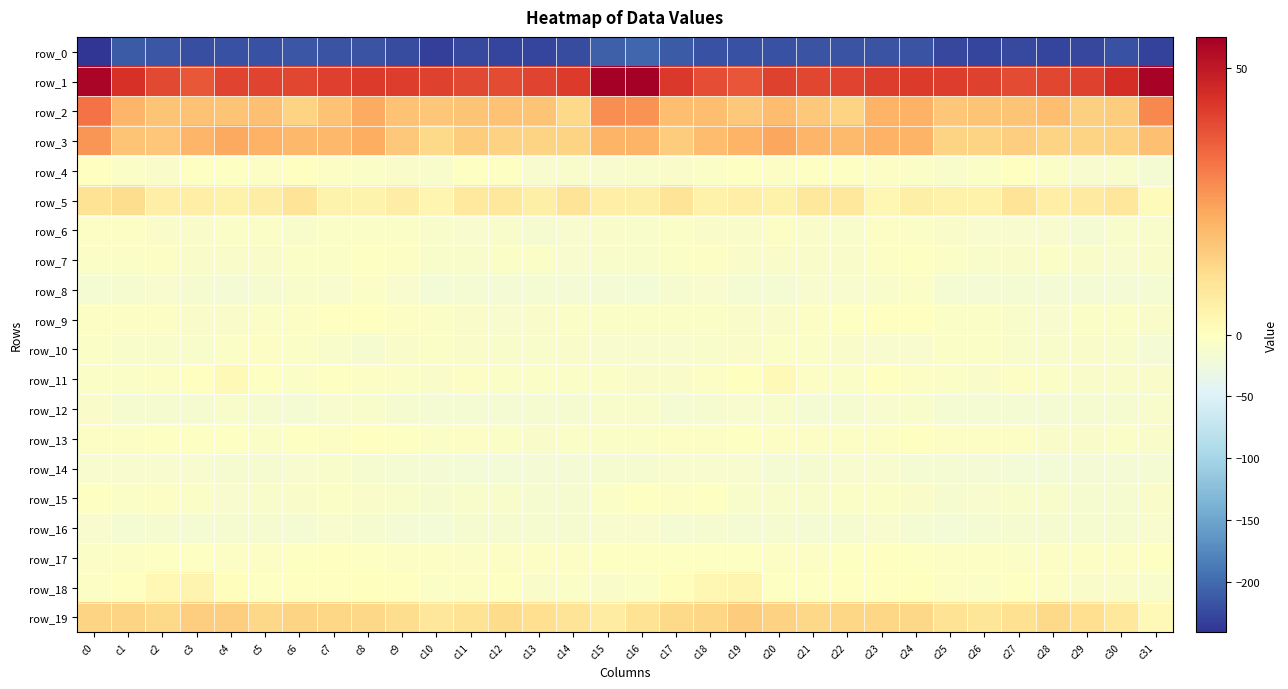

Reading right to left, extract all data points from this chart.

row_0: c31=-229.9	c30=-218.7	c29=-227.1	c28=-229.1	c27=-225.1	c26=-229.3	c25=-227.1	c24=-217.5	c23=-217.9	c22=-216.2	c21=-217.7	c20=-219.9	c19=-219.4	c18=-218.3	c17=-210.6	c16=-202.9	c15=-207.6	c14=-222.0	c13=-229.3	c12=-227.5	c11=-225.2	c10=-231.4	c9=-222.4	c8=-216.9	c7=-217.9	c6=-215.9	c5=-219.3	c4=-219.1	c3=-220.0	c2=-215.9	c1=-211.9	c0=-240.6
row_1: c31=54.7	c30=45.1	c29=41.3	c28=40.4	c27=39.3	c26=41.1	c25=42.0	c24=42.5	c23=42.2	c22=40.7	c21=40.2	c20=41.4	c19=38.0	c18=39.3	c17=43.2	c16=55.9	c15=55.7	c14=42.6	c13=40.8	c12=39.7	c11=40.0	c10=41.4	c9=42.3	c8=42.4	c7=41.6	c6=40.3	c5=40.7	c4=40.7	c3=37.5	c2=40.0	c1=44.4	c0=54.5
row_2: c31=28.7	c30=15.5	c29=14.5	c28=18.4	c27=17.1	c26=17.1	c25=16.7	c24=21.1	c23=20.9	c22=13.7	c21=16.3	c20=19.0	c19=16.4	c18=18.7	c17=18.4	c16=26.9	c15=27.9	c14=12.6	c13=17.1	c12=17.5	c11=17.2	c10=16.8	c9=17.7	c8=22.6	c7=17.7	c6=13.8	c5=18.2	c4=17.4	c3=17.6	c2=17.4	c1=20.2	c0=32.4
row_3: c31=18.1	c30=14.2	c29=14.0	c28=13.7	c27=15.1	c26=14.0	c25=13.6	c24=20.9	c23=21.1	c22=19.3	c21=20.1	c20=23.3	c19=20.9	c18=19.1	c17=15.7	c16=20.9	c15=20.8	c14=13.7	c13=14.0	c12=14.1	c11=15.3	c10=12.7	c9=16.3	c8=22.0	c7=19.8	c6=19.8	c5=21.0	c4=22.9	c3=20.3	c2=16.7	c1=17.4	c0=26.4
row_4: c31=-16.2	c30=-11.2	c29=-11.5	c28=-7.1	c27=-1.1	c26=-7.3	c25=-10.3	c24=-5.9	c23=-5.2	c22=-2.2	c21=-3.6	c20=-4.8	c19=-1.9	c18=-7.0	c17=-8.5	c16=-10.1	c15=-11.4	c14=-10.5	c13=-11.3	c12=-3.5	c11=-2.6	c10=-10.2	c9=-8.1	c8=-5.7	c7=-4.4	c6=-1.6	c5=-5.2	c4=-3.1	c3=-2.7	c2=-9.0	c1=-6.3	c0=-1.5
row_5: c31=1.2	c30=8.6	c29=7.1	c28=5.9	c27=9.4	c26=4.4	c25=4.8	c24=5.3	c23=2.9	c22=7.9	c21=8.2	c20=4.5	c19=6.0	c18=4.9	c17=9.3	c16=5.3	c15=5.8	c14=9.5	c13=5.3	c12=8.1	c11=7.8	c10=3.3	c9=6.3	c8=3.9	c7=4.0	c6=9.3	c5=6.4	c4=5.0	c3=6.0	c2=5.8	c1=11.6	c0=9.7
row_6: c31=-9.8	c30=-10.0	c29=-15.4	c28=-11.6	c27=-11.9	c26=-12.9	c25=-8.3	c24=-6.9	c23=-5.6	c22=-10.3	c21=-9.3	c20=-5.2	c19=-8.5	c18=-8.6	c17=-6.5	c16=-10.4	c15=-8.9	c14=-12.0	c13=-14.6	c12=-10.5	c11=-13.1	c10=-11.3	c9=-7.3	c8=-6.4	c7=-7.0	c6=-10.9	c5=-6.8	c4=-6.6	c3=-8.9	c2=-8.0	c1=-4.5	c0=-3.8
row_7: c31=-8.5	c30=-11.4	c29=-9.0	c28=-5.9	c27=-8.8	c26=-10.2	c25=-7.4	c24=-2.1	c23=-4.1	c22=-7.6	c21=-7.7	c20=-7.8	c19=-9.0	c18=-5.2	c17=-7.3	c16=-10.9	c15=-9.6	c14=-11.5	c13=-6.5	c12=-6.9	c11=-9.4	c10=-10.4	c9=-4.8	c8=-1.9	c7=-6.1	c6=-7.2	c5=-7.8	c4=-8.9	c3=-7.6	c2=-4.9	c1=-6.8	c0=-7.1
row_8: c31=-16.0	c30=-18.5	c29=-17.9	c28=-17.5	c27=-16.5	c26=-18.6	c25=-16.6	c24=-7.2	c23=-10.1	c22=-12.0	c21=-11.9	c20=-16.7	c19=-16.8	c18=-11.9	c17=-14.9	c16=-18.9	c15=-17.6	c14=-18.7	c13=-16.8	c12=-17.3	c11=-16.6	c10=-20.2	c9=-12.3	c8=-6.7	c7=-11.9	c6=-11.1	c5=-14.0	c4=-17.7	c3=-14.4	c2=-12.0	c1=-14.7	c0=-15.4
row_9: c31=-8.1	c30=-6.9	c29=-6.5	c28=-11.4	c27=-9.8	c26=-6.3	c25=-6.6	c24=-1.7	c23=-0.9	c22=-3.4	c21=-5.0	c20=-9.3	c19=-8.3	c18=-6.2	c17=-6.1	c16=-6.8	c15=-5.9	c14=-6.2	c13=-8.0	c12=-11.9	c11=-7.9	c10=-6.9	c9=-4.7	c8=-1.0	c7=-1.2	c6=-4.3	c5=-6.6	c4=-9.2	c3=-7.6	c2=-5.2	c1=-5.4	c0=-5.4
row_10: c31=-17.0	c30=-10.8	c29=-9.0	c28=-10.9	c27=-9.7	c26=-6.8	c25=-6.5	c24=-12.5	c23=-11.5	c22=-7.9	c21=-5.8	c20=-6.0	c19=-8.6	c18=-10.5	c17=-11.4	c16=-12.4	c15=-12.7	c14=-8.7	c13=-9.9	c12=-11.1	c11=-8.4	c10=-6.1	c9=-8.3	c8=-13.5	c7=-9.5	c6=-7.3	c5=-5.5	c4=-6.4	c3=-10.1	c2=-9.9	c1=-10.0	c0=-7.1
row_11: c31=-7.8	c30=-7.7	c29=-7.7	c28=-6.6	c27=-4.3	c26=-7.8	c25=-6.9	c24=-5.4	c23=-1.6	c22=-5.9	c21=-4.7	c20=1.7	c19=0.2	c18=-4.0	c17=-8.4	c16=-7.9	c15=-6.9	c14=-7.3	c13=-7.2	c12=-6.2	c11=-4.4	c10=-8.9	c9=-6.0	c8=-3.9	c7=-2.4	c6=-6.7	c5=-2.1	c4=2.2	c3=-1.6	c2=-5.3	c1=-7.5	c0=-6.3
row_12: c31=-10.5	c30=-13.4	c29=-14.6	c28=-15.2	c27=-16.2	c26=-15.5	c25=-16.3	c24=-10.6	c23=-11.7	c22=-14.7	c21=-15.3	c20=-11.0	c19=-12.6	c18=-14.7	c17=-15.1	c16=-10.5	c15=-10.1	c14=-13.7	c13=-14.2	c12=-16.5	c11=-15.2	c10=-16.9	c9=-14.0	c8=-10.1	c7=-12.8	c6=-15.6	c5=-14.0	c4=-10.3	c3=-14.7	c2=-13.9	c1=-13.7	c0=-8.2
row_13: c31=-8.4	c30=-7.4	c29=-7.8	c28=-8.5	c27=-4.3	c26=-4.9	c25=-5.1	c24=-0.4	c23=-4.9	c22=-3.8	c21=-5.3	c20=-5.1	c19=-2.1	c18=-4.0	c17=-5.3	c16=-6.3	c15=-6.3	c14=-7.0	c13=-8.4	c12=-6.9	c11=-3.8	c10=-6.0	c9=-2.8	c8=-1.5	c7=-5.4	c6=-3.6	c5=-6.3	c4=-3.3	c3=-3.2	c2=-3.7	c1=-5.4	c0=-5.4
row_14: c31=-16.4	c30=-17.1	c29=-17.7	c28=-19.0	c27=-19.5	c26=-18.4	c25=-16.2	c24=-15.2	c23=-11.9	c22=-12.1	c21=-13.2	c20=-15.3	c19=-12.5	c18=-12.3	c17=-12.9	c16=-13.3	c15=-14.5	c14=-17.3	c13=-18.3	c12=-19.2	c11=-19.5	c10=-17.6	c9=-15.8	c8=-14.1	c7=-11.3	c6=-12.4	c5=-14.4	c4=-14.5	c3=-12.3	c2=-12.1	c1=-12.9	c0=-11.6
row_15: c31=-7.8	c30=-13.2	c29=-14.8	c28=-11.0	c27=-10.2	c26=-12.9	c25=-13.2	c24=-9.1	c23=-6.4	c22=-6.9	c21=-9.7	c20=-11.2	c19=-9.6	c18=-3.7	c17=-5.6	c16=-2.2	c15=-7.5	c14=-14.4	c13=-14.0	c12=-9.8	c11=-10.9	c10=-14.6	c9=-11.1	c8=-8.0	c7=-5.9	c6=-7.8	c5=-10.7	c4=-11.5	c3=-6.9	c2=-3.9	c1=-5.8	c0=-2.8
row_16: c31=-11.5	c30=-13.7	c29=-14.2	c28=-14.4	c27=-14.7	c26=-16.3	c25=-19.3	c24=-15.9	c23=-12.5	c22=-14.1	c21=-15.4	c20=-13.6	c19=-15.8	c18=-14.3	c17=-15.3	c16=-12.6	c15=-12.4	c14=-13.8	c13=-14.3	c12=-14.5	c11=-14.8	c10=-18.8	c9=-17.4	c8=-15.0	c7=-12.0	c6=-15.3	c5=-14.4	c4=-14.4	c3=-15.2	c2=-14.3	c1=-15.5	c0=-12.9
row_17: c31=-1.9	c30=-4.3	c29=-4.9	c28=-5.1	c27=-6.4	c26=-5.2	c25=-4.8	c24=-2.9	c23=-1.7	c22=-2.6	c21=-3.8	c20=-5.0	c19=-3.7	c18=-3.2	c17=-3.6	c16=-2.9	c15=-2.3	c14=-4.4	c13=-4.7	c12=-5.5	c11=-6.2	c10=-5.1	c9=-3.9	c8=-2.4	c7=-1.5	c6=-3.2	c5=-4.1	c4=-4.5	c3=-3.3	c2=-3.1	c1=-4.1	c0=-7.1
row_18: c31=-11.0	c30=-8.0	c29=-8.0	c28=-5.1	c27=-3.3	c26=-6.6	c25=-3.8	c24=0.4	c23=-0.6	c22=-1.3	c21=-2.7	c20=-2.0	c19=3.5	c18=2.9	c17=0.8	c16=-6.1	c15=-8.3	c14=-7.3	c13=-7.9	c12=-3.3	c11=-4.5	c10=-6.5	c9=-1.5	c8=0.4	c7=-1.0	c6=-1.6	c5=-3.3	c4=0.8	c3=3.7	c2=2.5	c1=-0.4	c0=-5.0
row_19: c31=1.8	c30=8.0	c29=11.0	c28=12.3	c27=10.7	c26=8.8	c25=9.8	c24=12.8	c23=13.3	c22=13.4	c21=12.9	c20=14.2	c19=15.5	c18=13.3	c17=12.3	c16=9.8	c15=6.6	c14=9.6	c13=11.4	c12=12.1	c11=9.7	c10=8.6	c9=11.5	c8=13.0	c7=13.3	c6=13.6	c5=12.7	c4=15.2	c3=14.9	c2=12.5	c1=13.7	c0=13.7